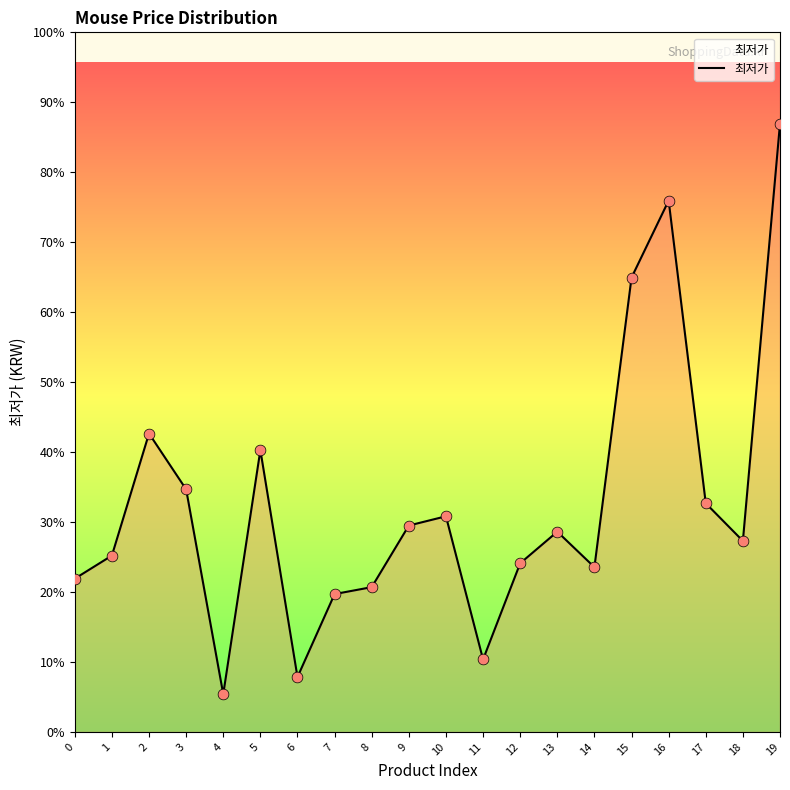

Which has a higher value, 2 or 8?

2